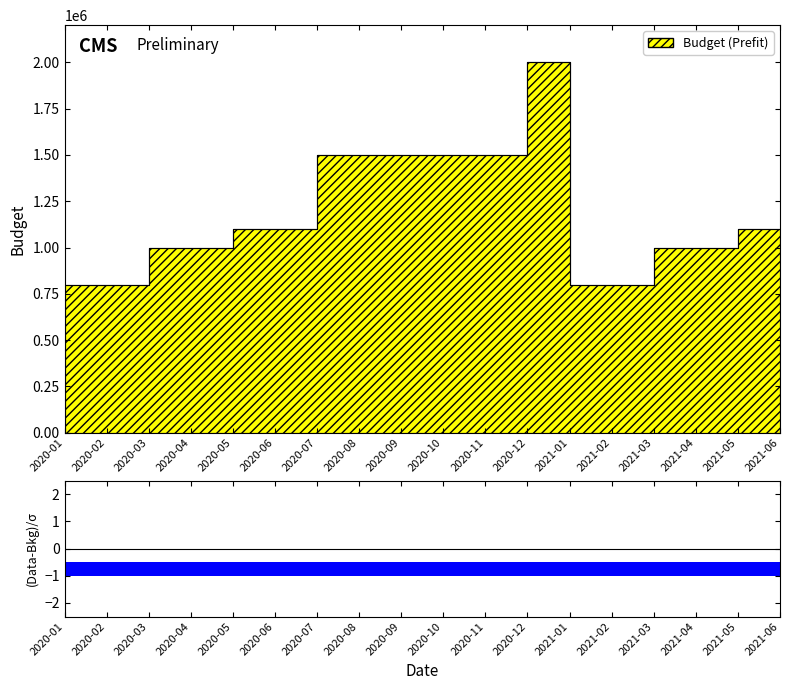

Between 2021-02 and 2021-06, which is larger?

2021-06